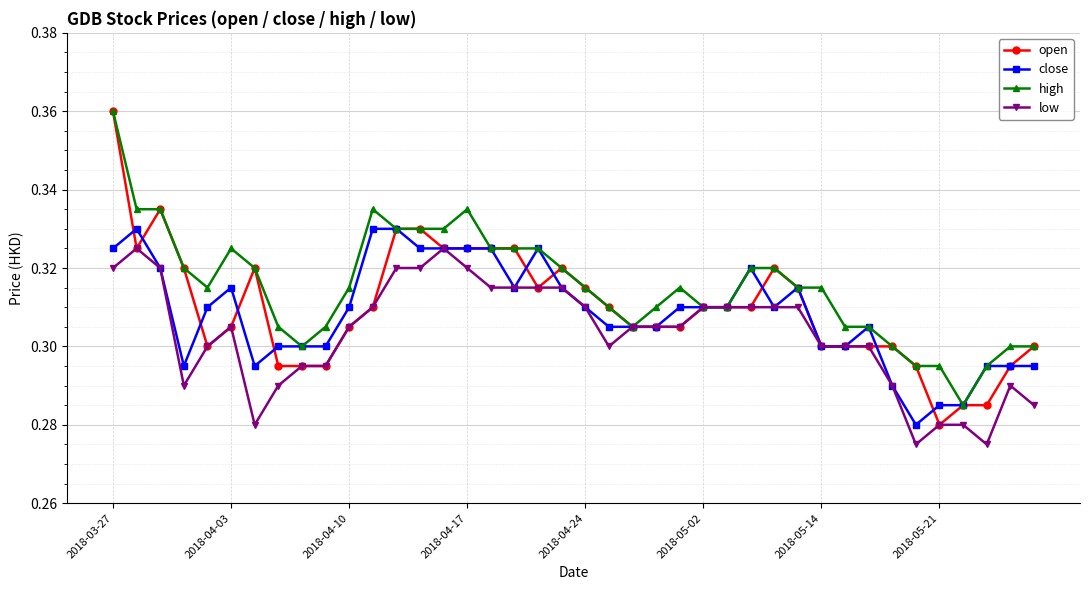

Which series has the largest total across all categories?

high